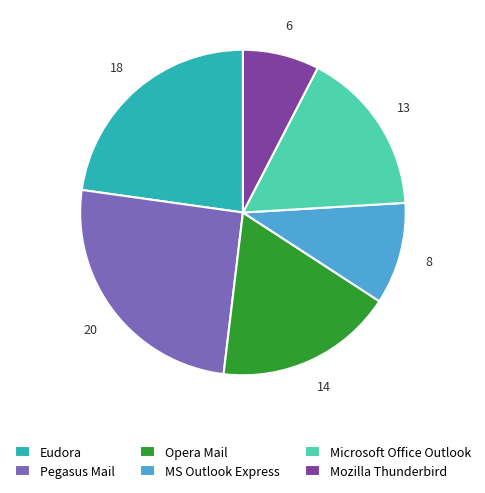

Is it true that Opera Mail is 24% of the pie?

False